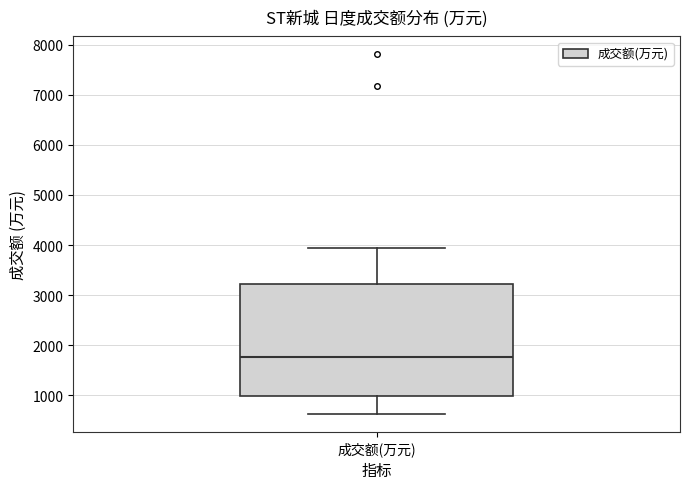

Transcribe this box plot: give where the median line is, the range the box spans, and where the two whiskers end, as read against the y-axis. The values are not printed on the chart, so give them approximately, as read against the axis.

median 1800, box 1000 to 3200, whiskers 600 to 3900